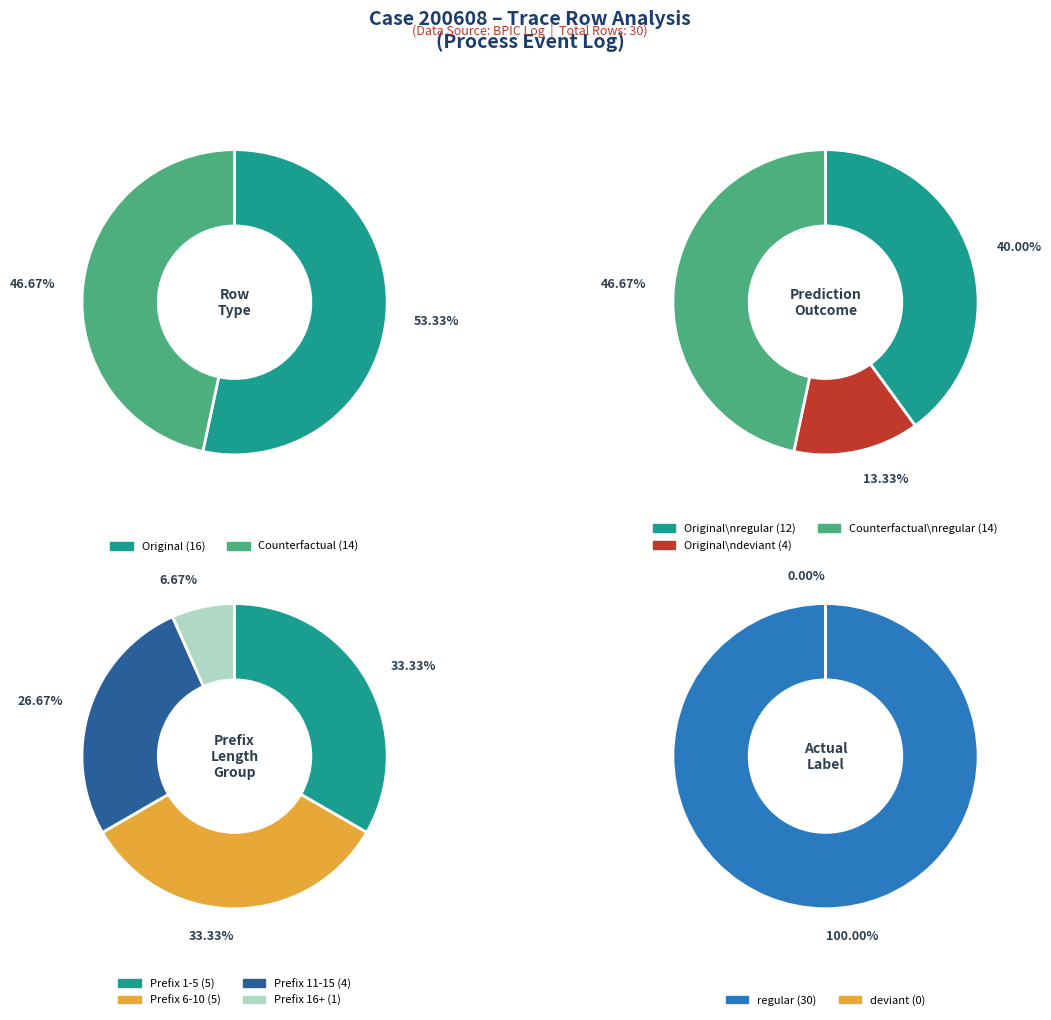

Count the number of slices in the pie.

2